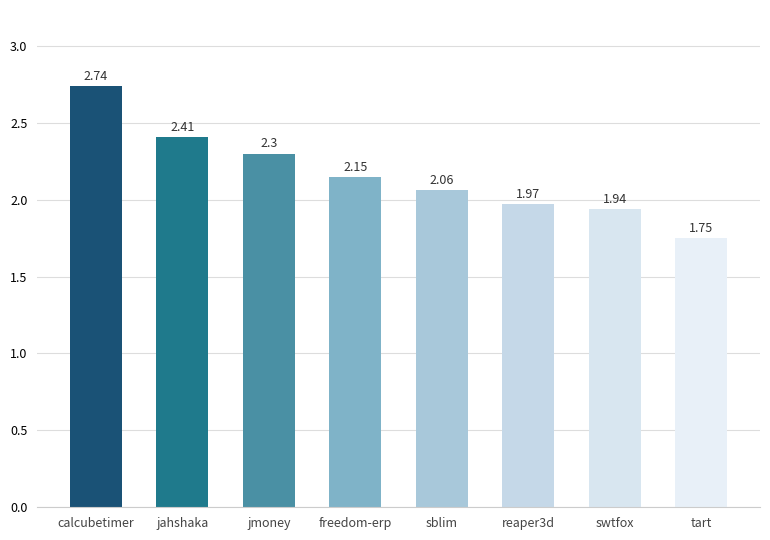

What is the average value?

2.2